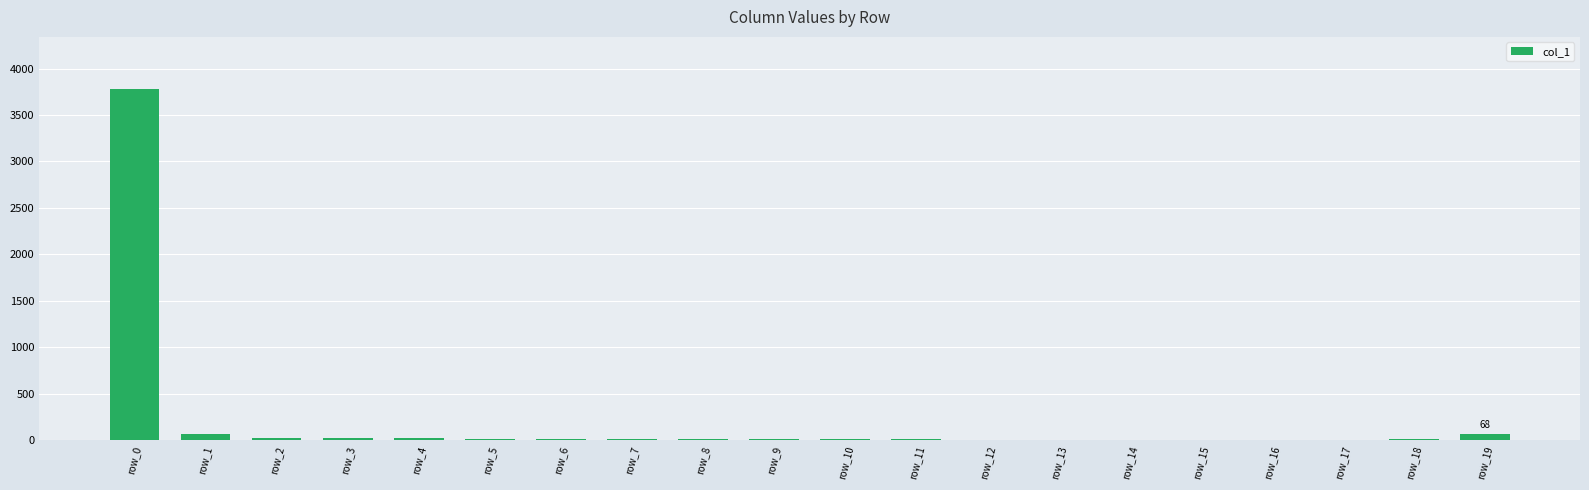

What is the average value?

203